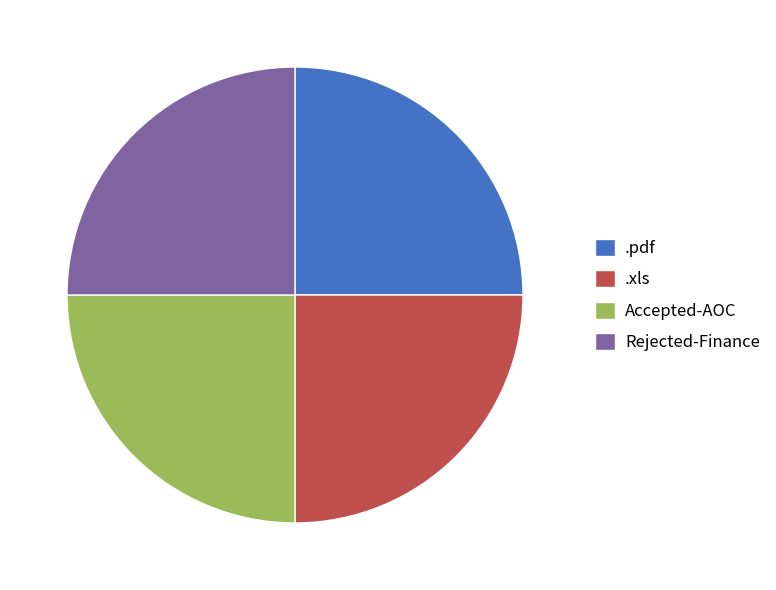

True or false: Rejected-Finance accounts for 25% of the total.

True